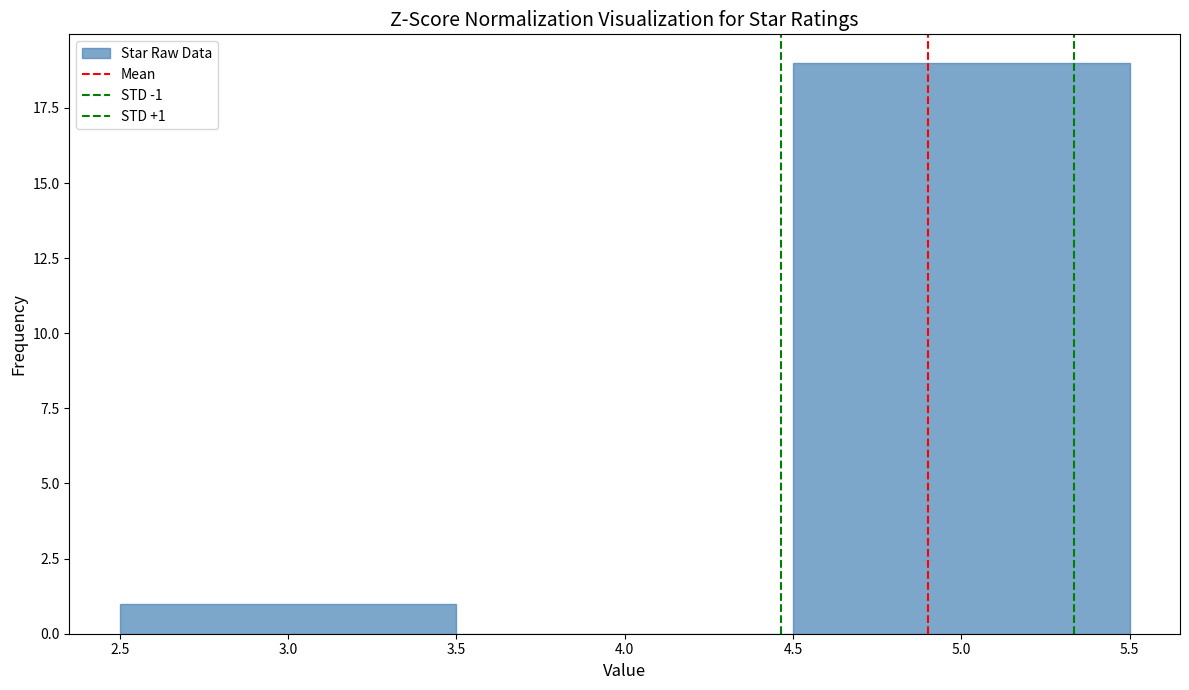

Over which range of the x-axis is the bar tallest?

4.5 to 5.5